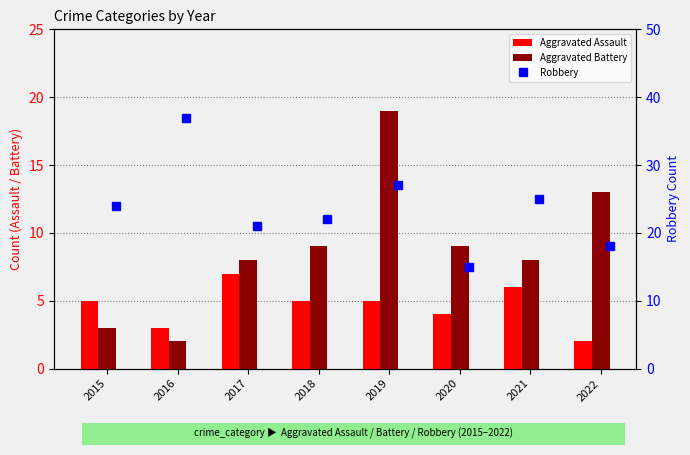

Between 2016 and 2018, which is larger?

2018